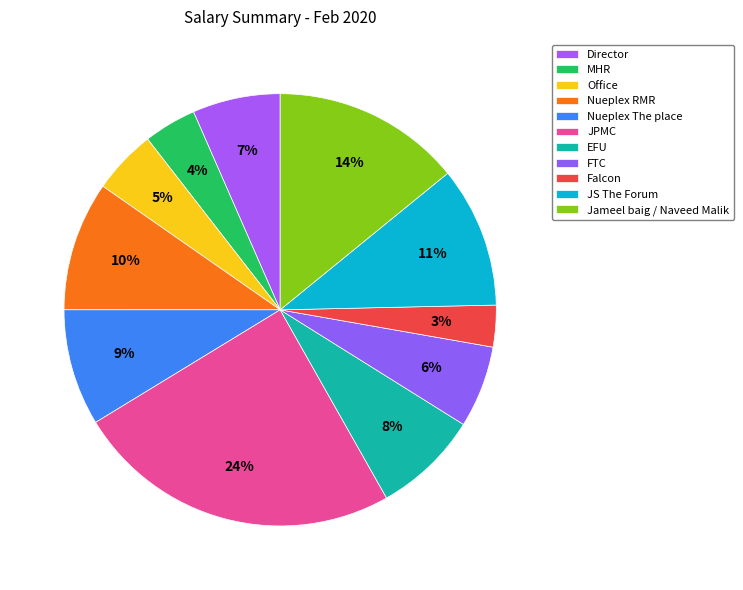

Do Falcon and Jameel baig / Naveed Malik together represent more than half of the pie?

No